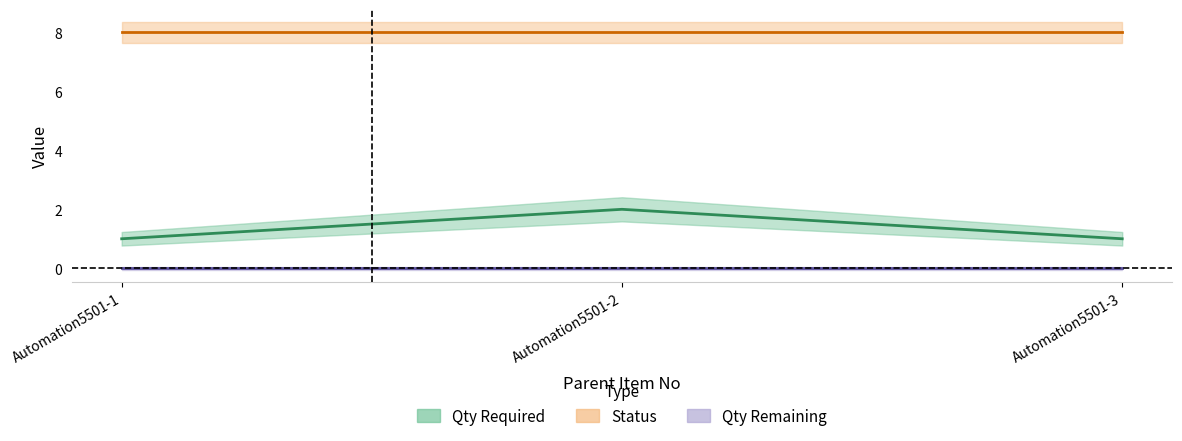

Rank the series by their maximum value, from lowest to highest.

Qty Remaining, Qty Required, Status